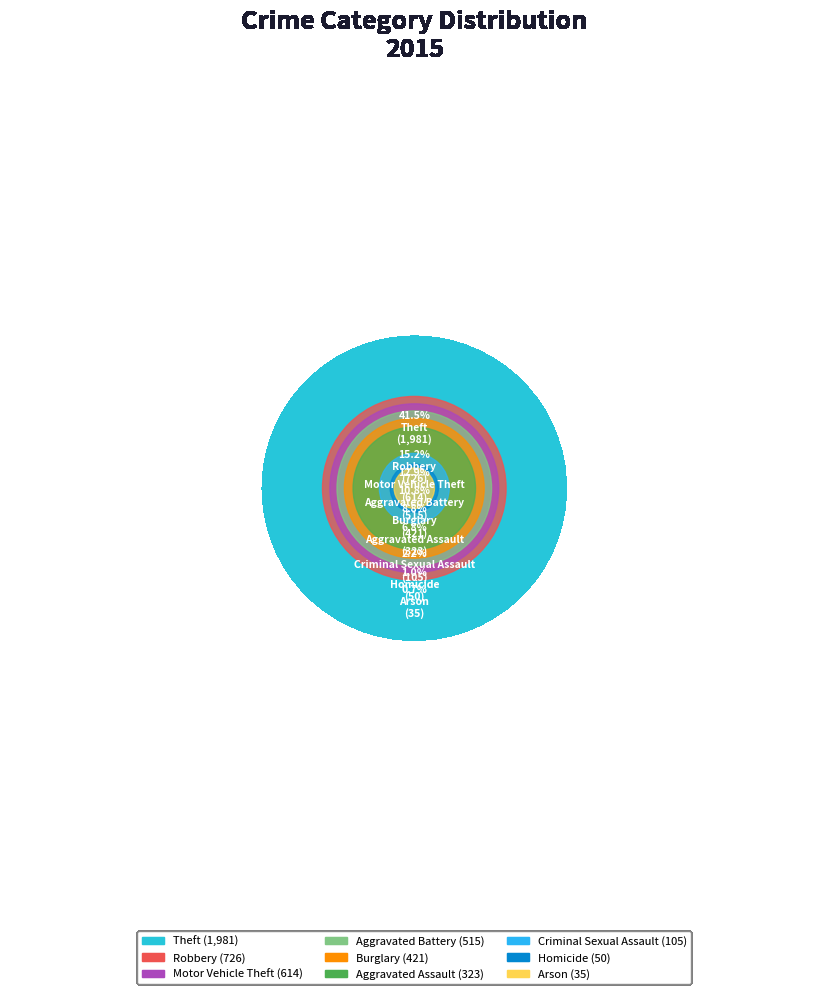

Is there a majority slice in this chart?

No